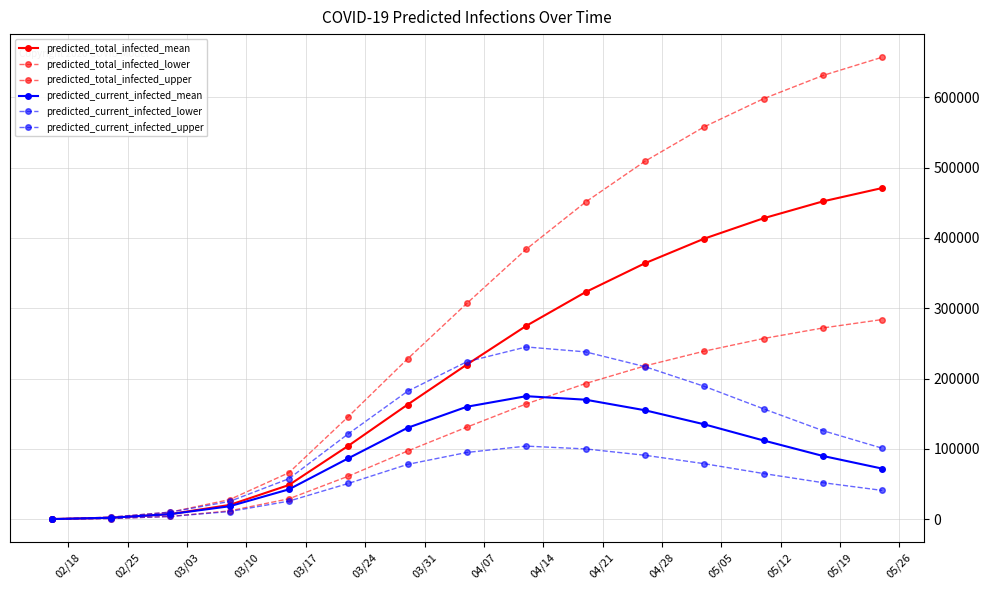

How many distinct data groups are displayed?

6